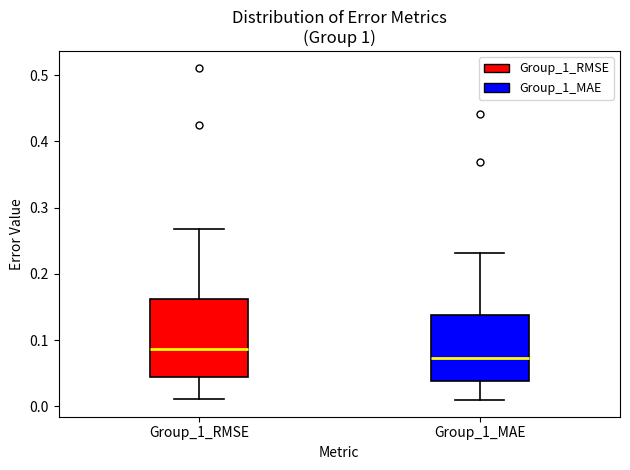

Which box has the highest median line?

Group_1_RMSE